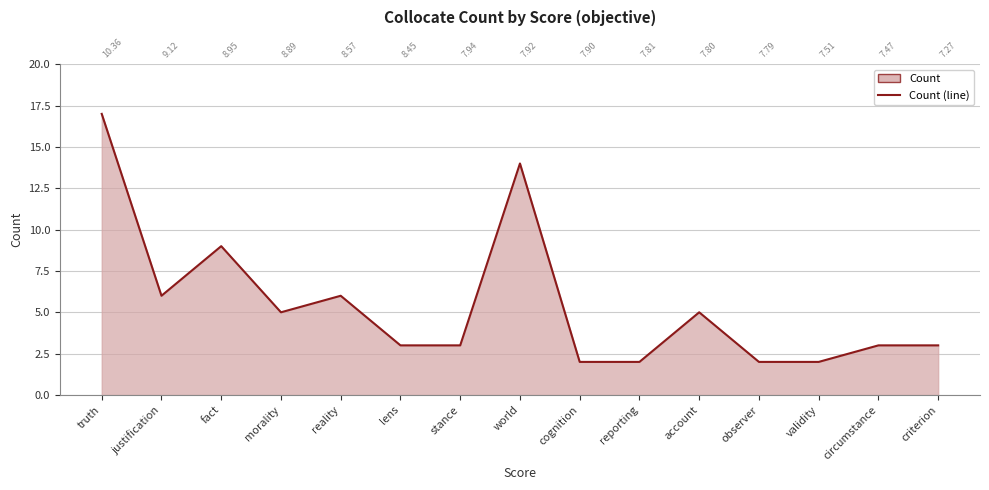

True or false: the data shows 4 at stance.

False